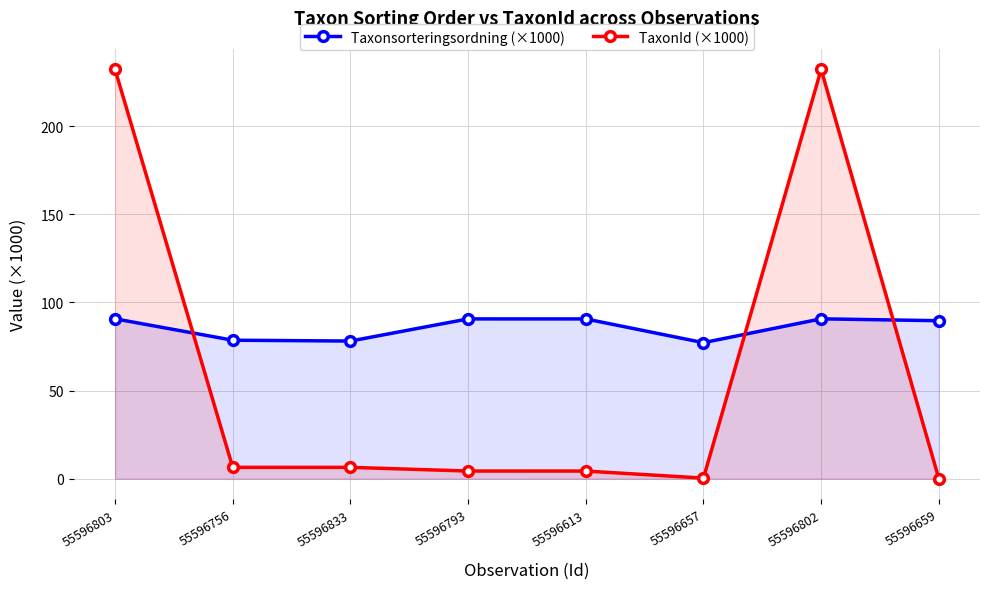

What is the approximate value of TaxonId (×1000) at 55596659?

0.1